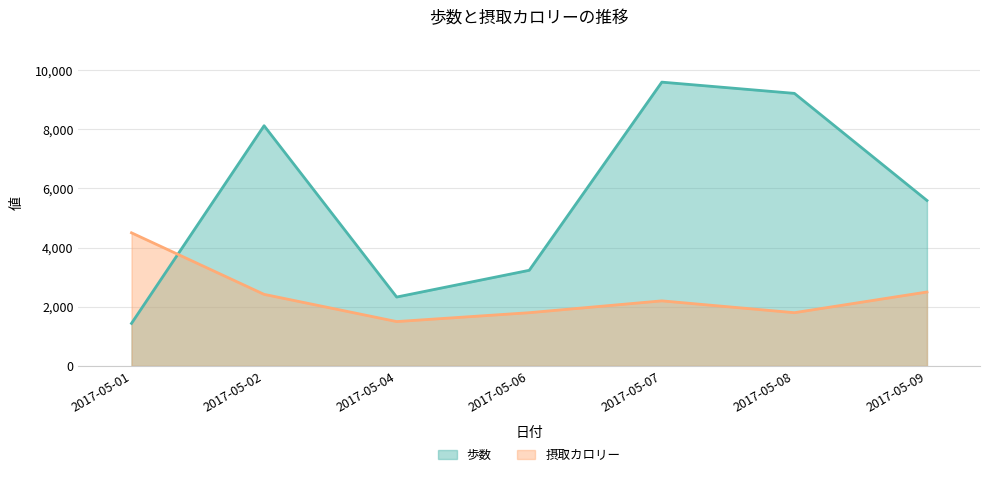

What is the total value across all series at 2017-05-06?

5033